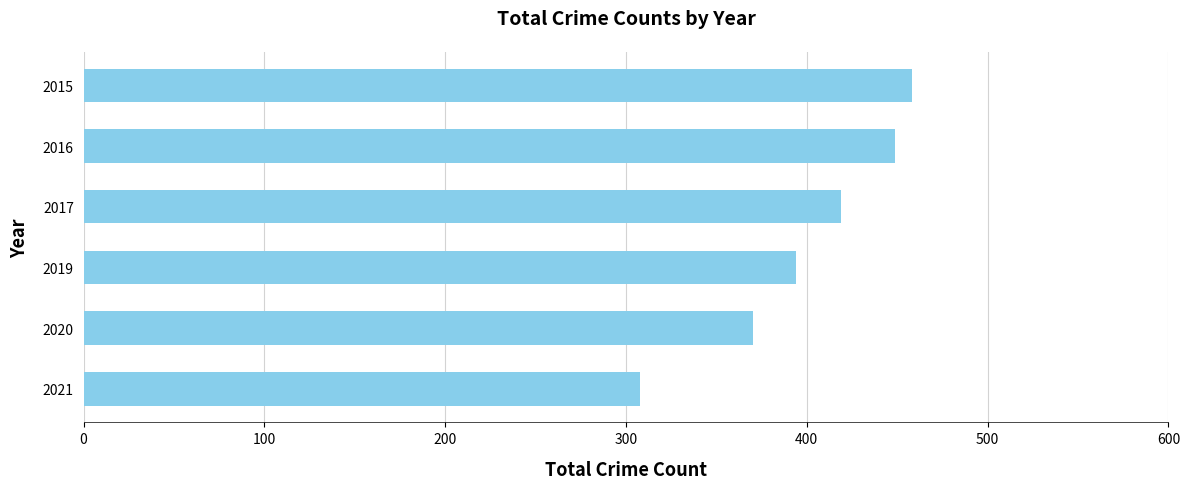

True or false: the data shows 715 at 2016.

False